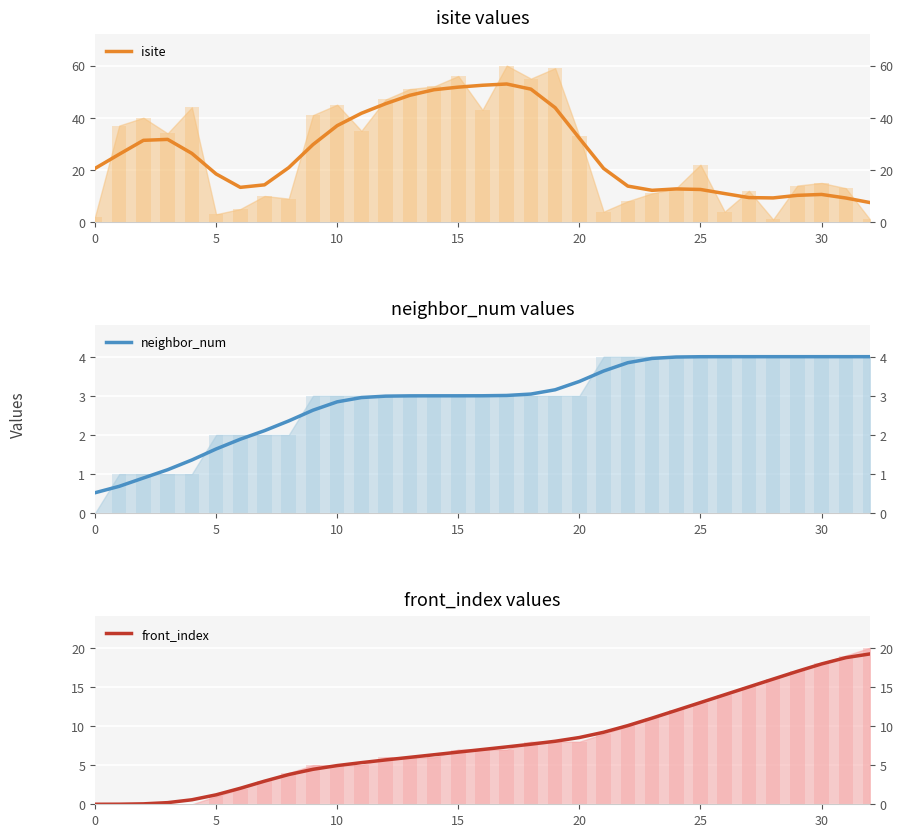

List the series in order of their overall mean, lowest first.

neighbor_num, front_index, isite